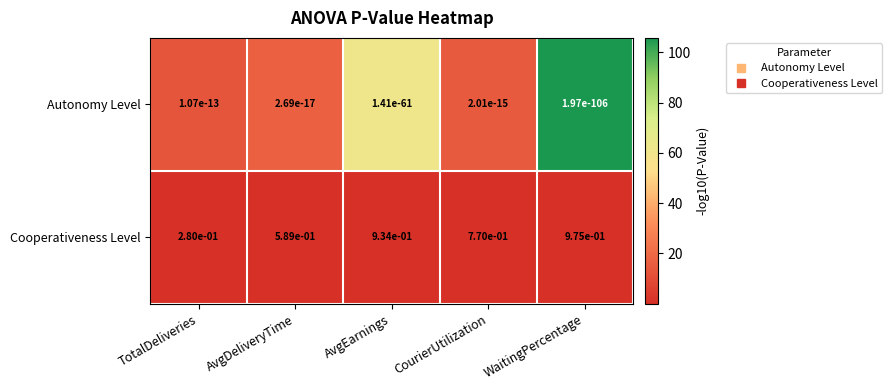

At which category is the sum across all series the highest?

WaitingPercentage